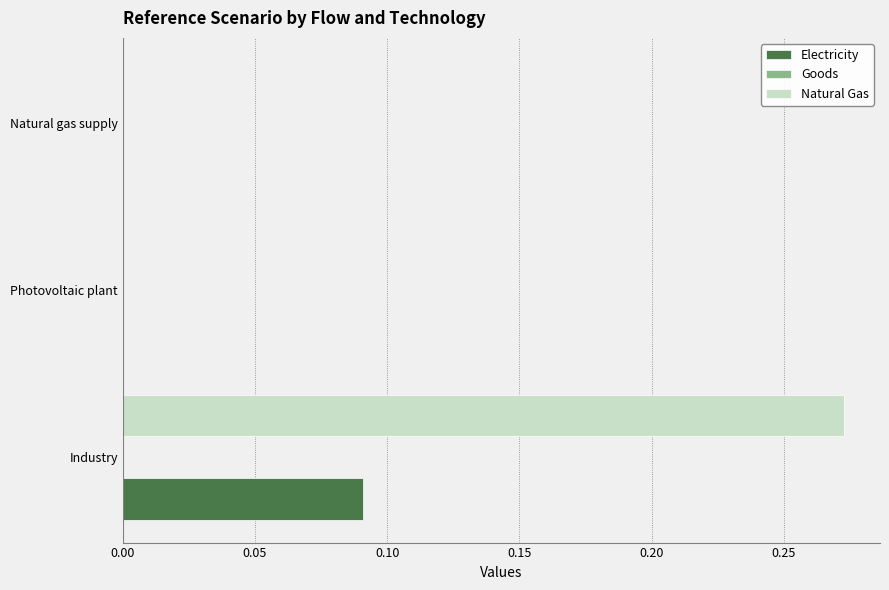

Is it true that Natural Gas equals 0.1 at Natural gas supply?

False